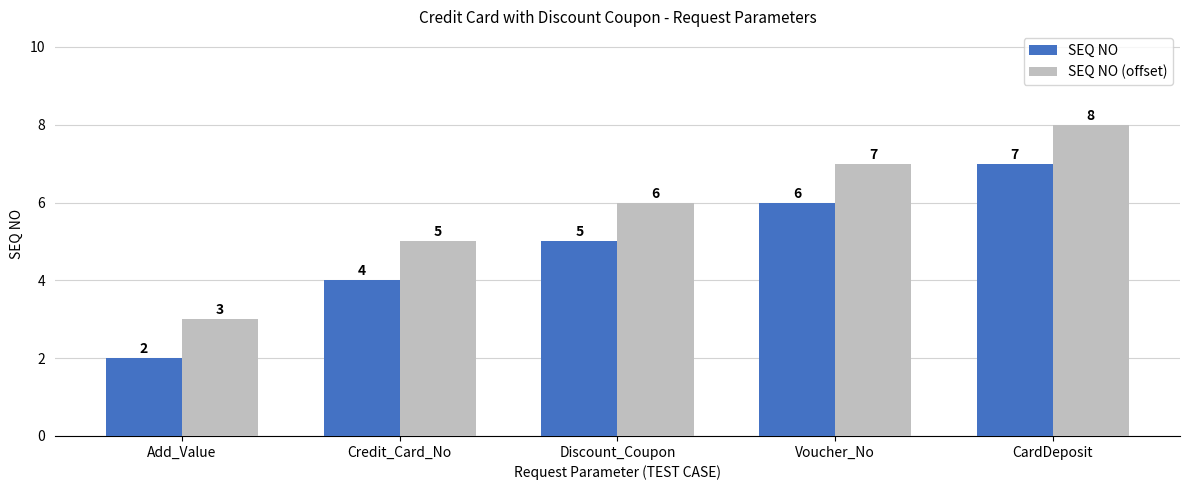

What is the difference between the SEQ NO values at Voucher_No and CardDeposit?

1